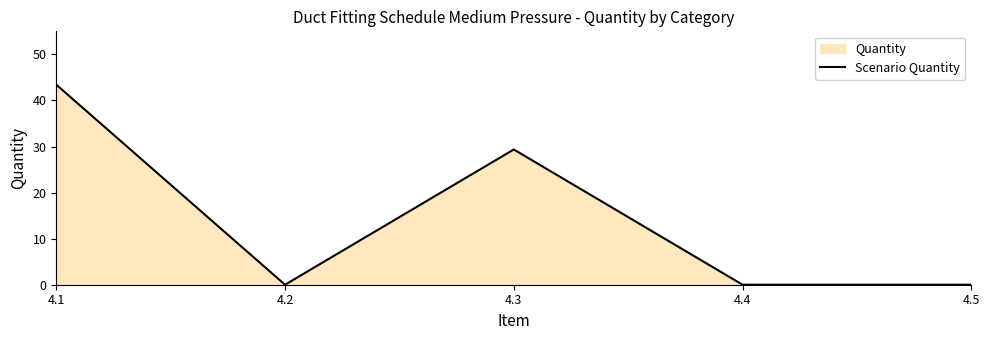

How many interior local valleys (lower than both neighbors) does the data have?

1